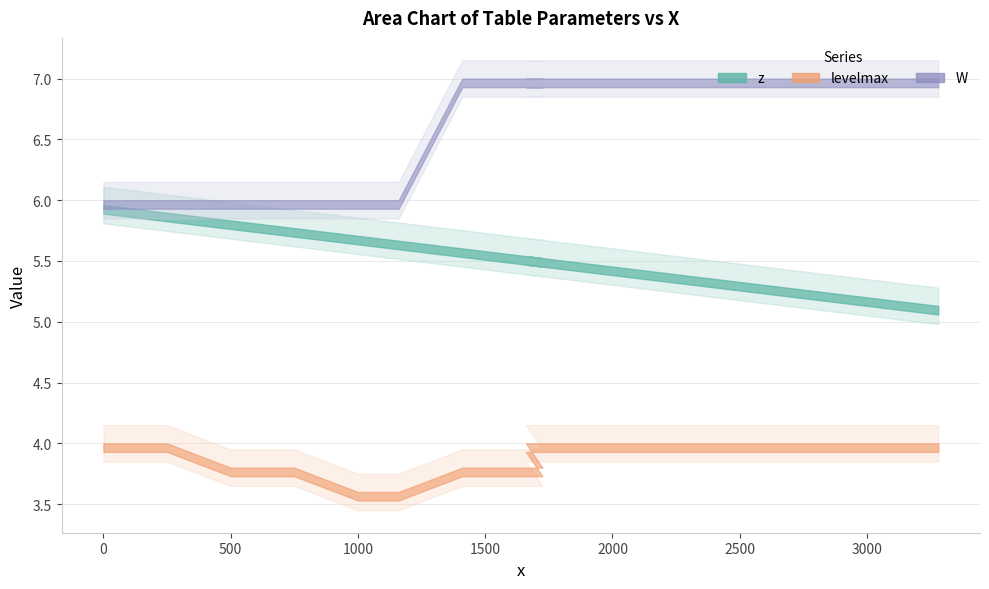

What is the difference between the highest and lowest values at 2050?

3.0